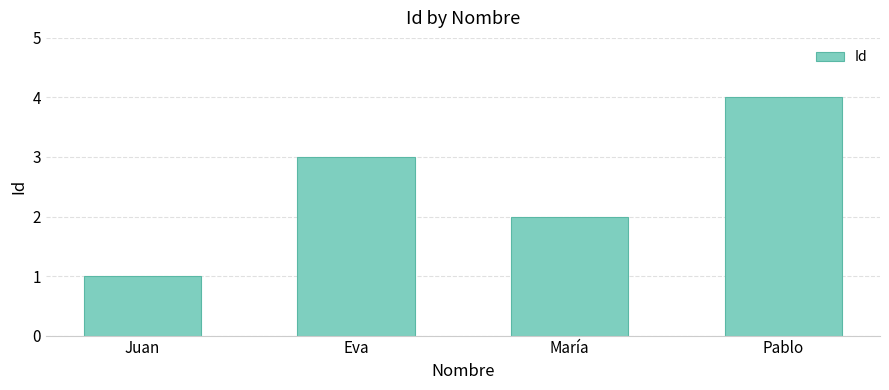

Is it true that the value at Juan is 1?

True